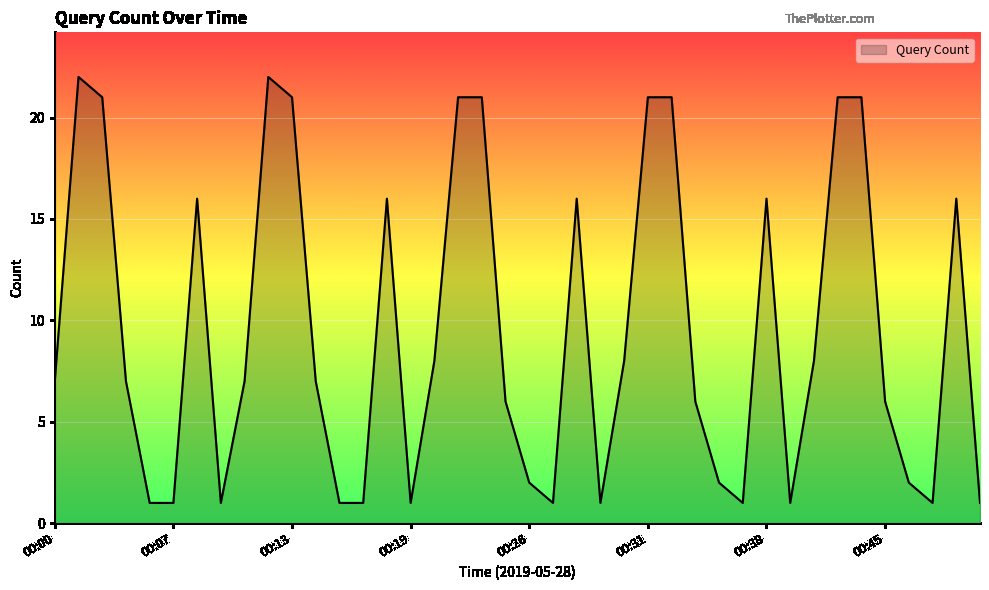

Reading right to left, what are all the values shown in this chart?

00:49=1	00:48=16	00:47=1	00:46=2	00:45=6	00:43=21	00:41=21	00:40=8	00:39=1	00:38=16	00:37=1	00:36=2	00:35=6	00:33=21	00:31=21	00:30=8	00:29=1	00:28=16	00:27=1	00:26=2	00:25=6	00:23=21	00:21=21	00:20=8	00:19=1	00:18=16	00:17=1	00:16=1	00:15=7	00:13=21	00:11=22	00:10=7	00:09=1	00:08=16	00:07=1	00:06=1	00:05=7	00:03=21	00:01=22	00:00=7